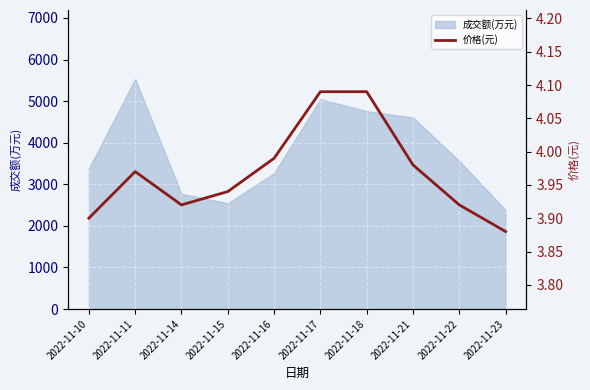

The value of 成交额(万元) at 2022-11-16 is 3266. True or false?

True